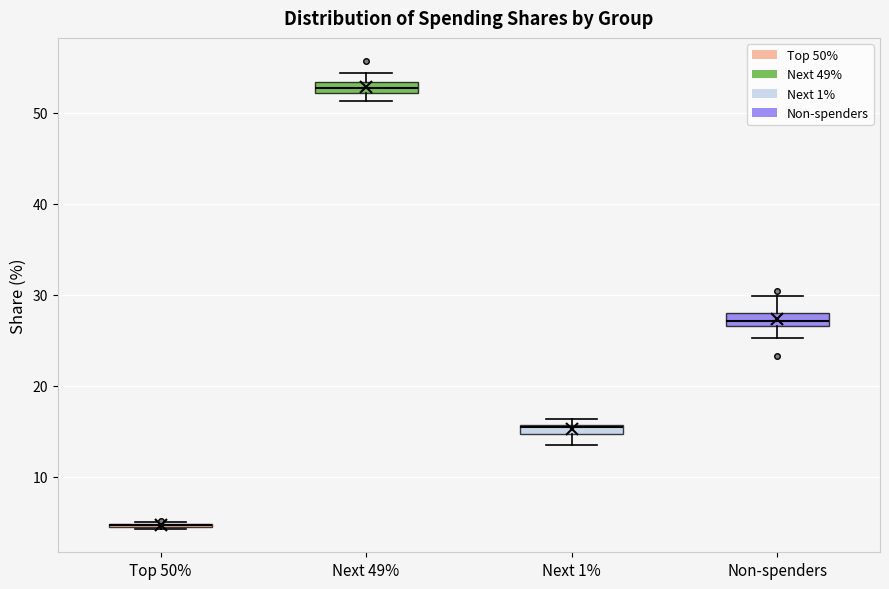

Where is the lower edge of the box for Non-spenders on the y-axis? The values are not printed on the chart, so give them approximately, as read against the axis.

27